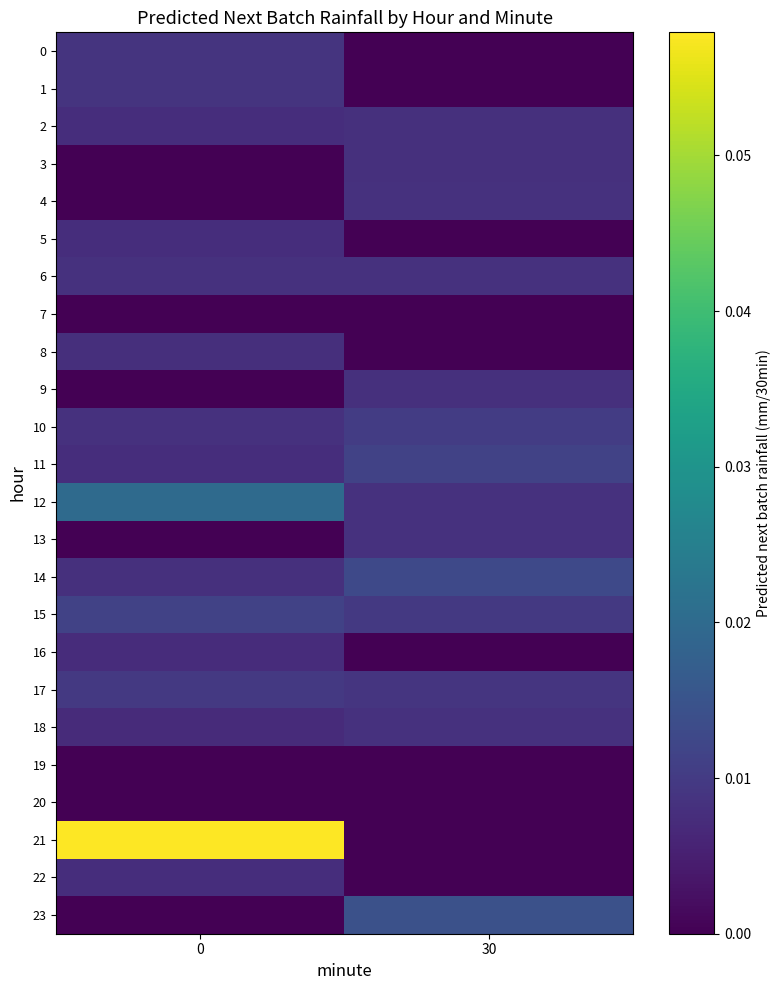

What is the greatest value displayed?

0.1